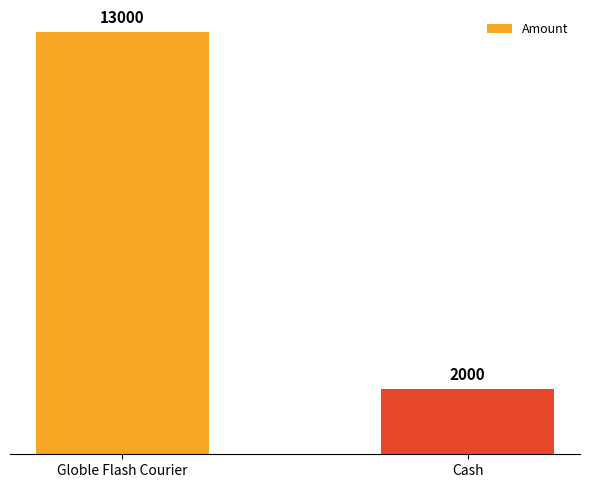

Count the values in the range 2000 to 13000.

2